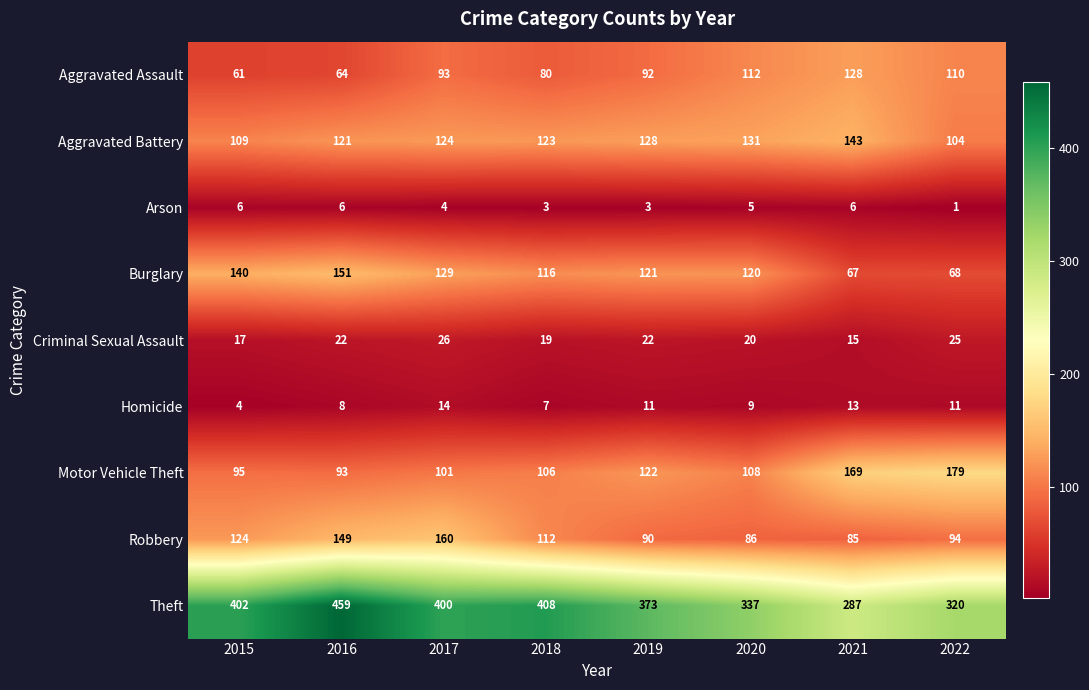

Is it true that Arson equals 2 at 2022?

False